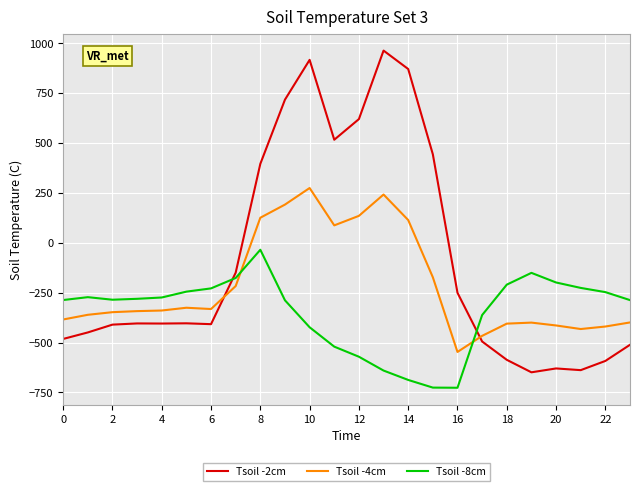

How many intersections are there between Tsoil -8cm and Tsoil -4cm?

2